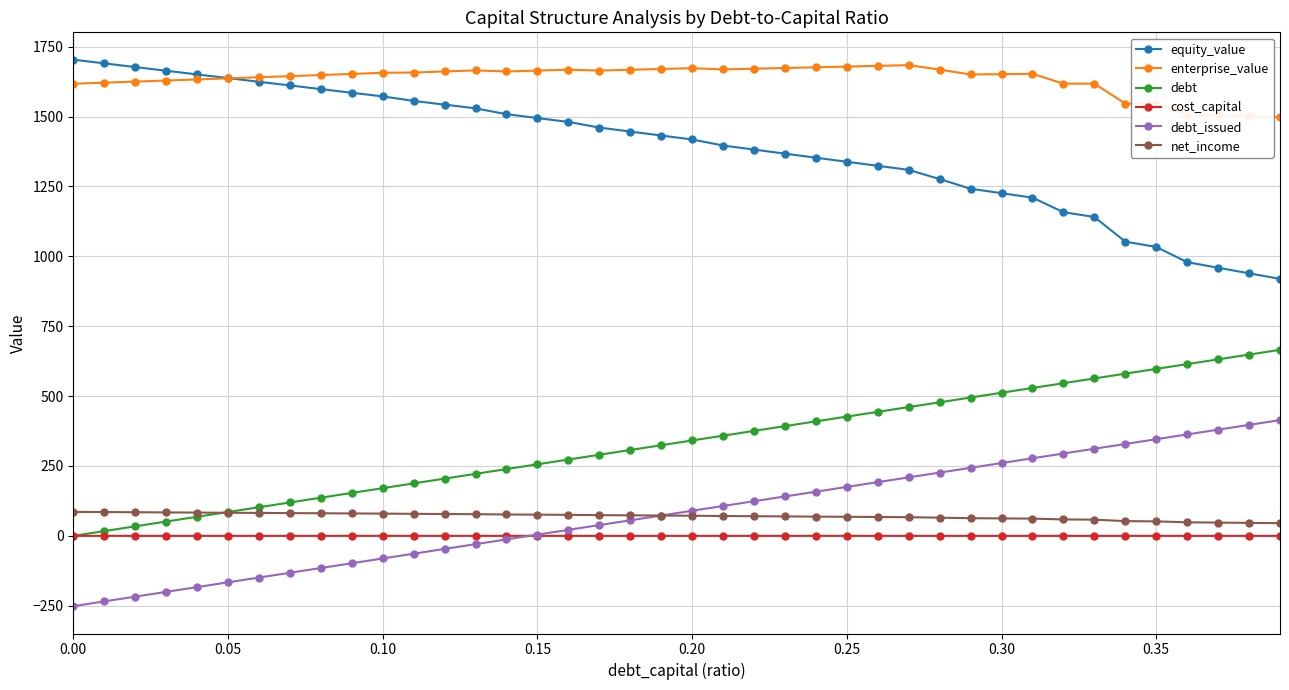

How many distinct data groups are displayed?

6